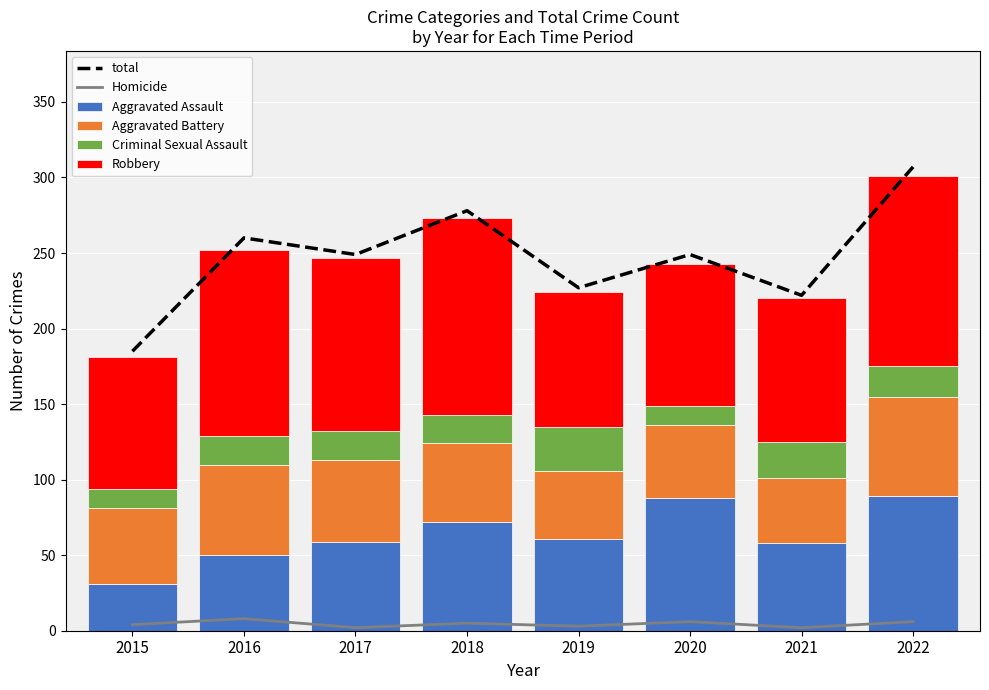

Is it true that Criminal Sexual Assault equals 20 at 2022?

True